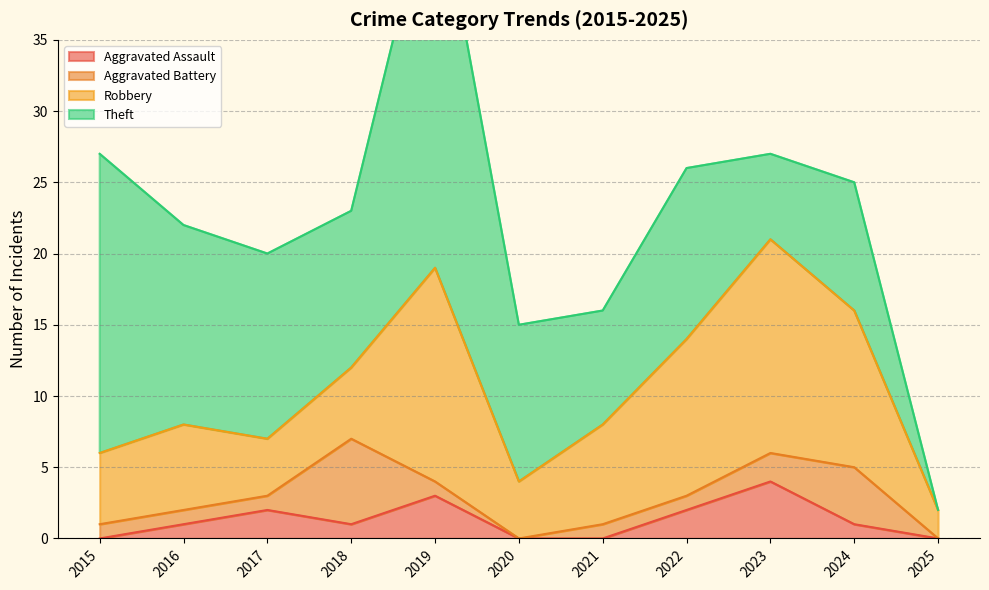

What is the difference between the second highest and minimum values in the Aggravated Assault series?

3